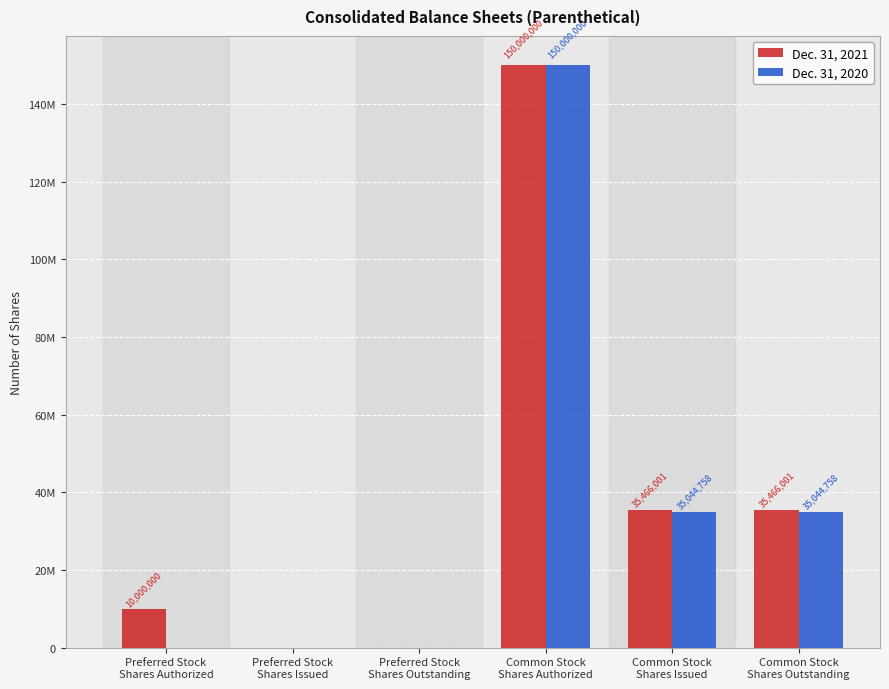

Reading right to left, list all the values displayed in this chart.

Dec. 31, 2021: Common Stock
Shares Outstanding=35466001	Common Stock
Shares Issued=35466001	Common Stock
Shares Authorized=150000000	Preferred Stock
Shares Outstanding=0	Preferred Stock
Shares Issued=0	Preferred Stock
Shares Authorized=10000000
Dec. 31, 2020: Common Stock
Shares Outstanding=35044758	Common Stock
Shares Issued=35044758	Common Stock
Shares Authorized=150000000	Preferred Stock
Shares Outstanding=0	Preferred Stock
Shares Issued=0	Preferred Stock
Shares Authorized=0